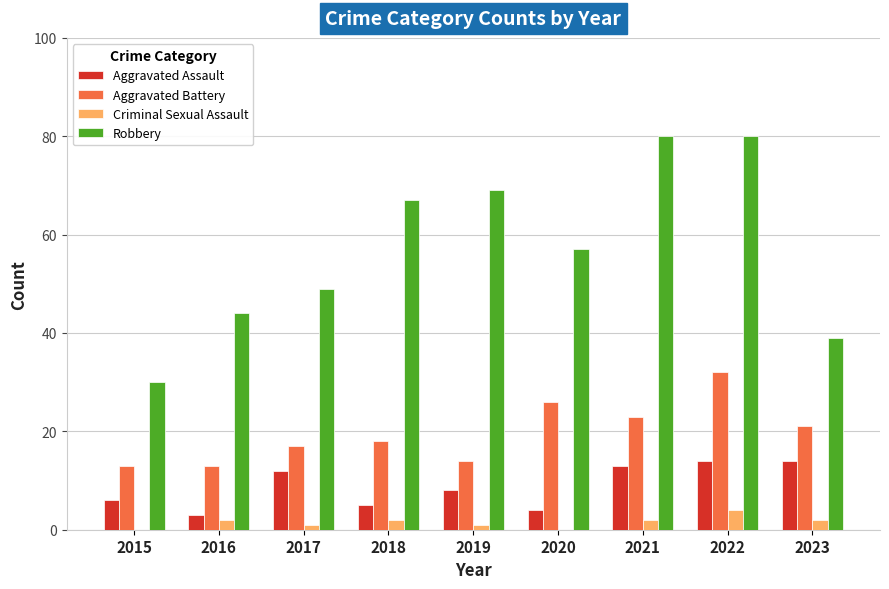

Which series changed the most between 2019 and 2023?

Robbery